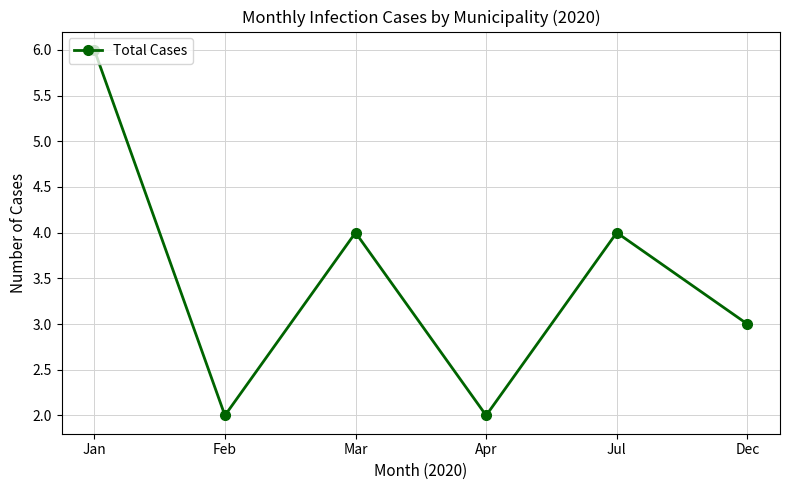

Where is the first local minimum?

Feb